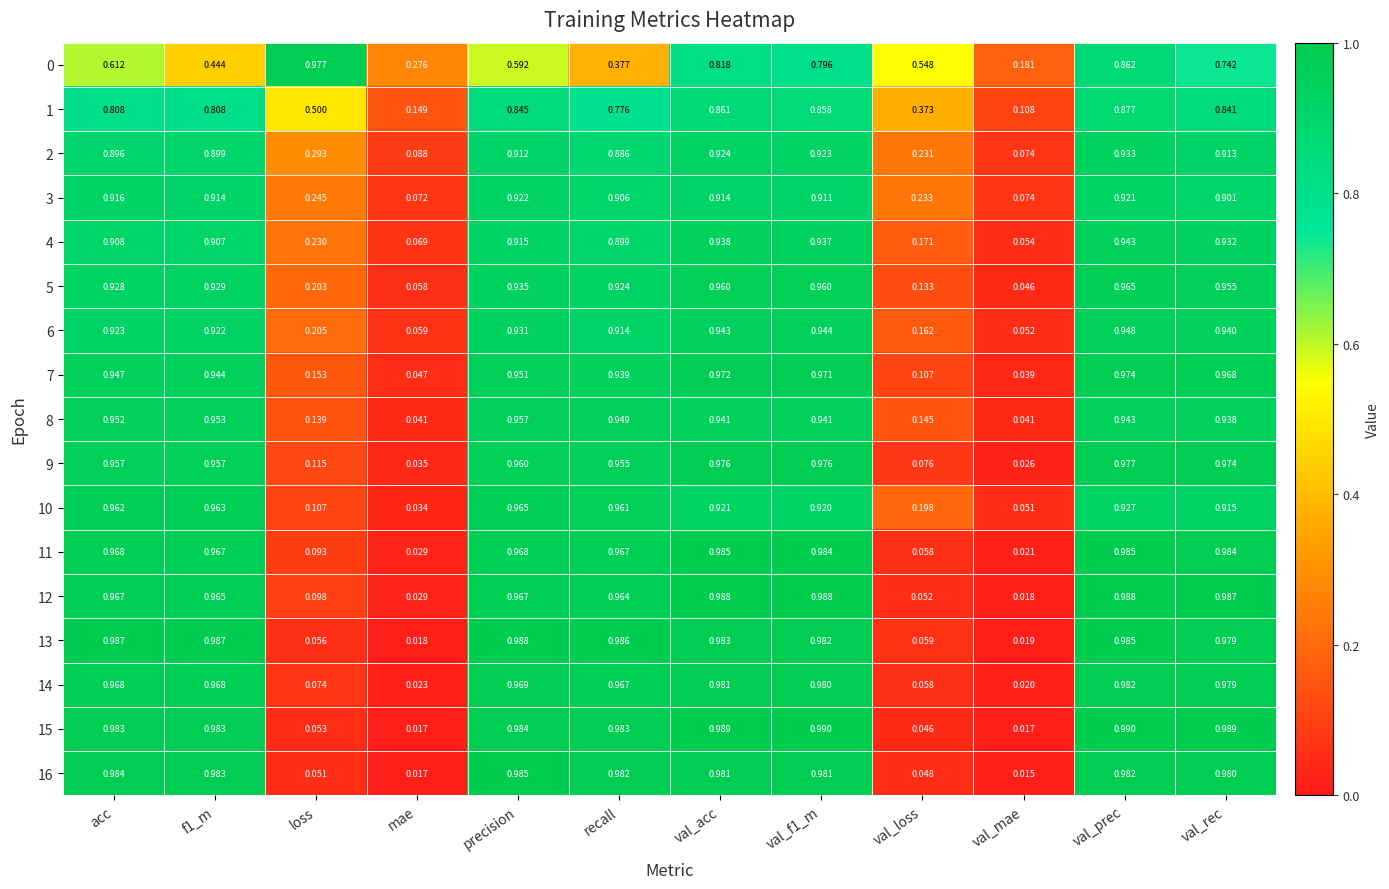

At which label does 13 reach its minimum?

mae